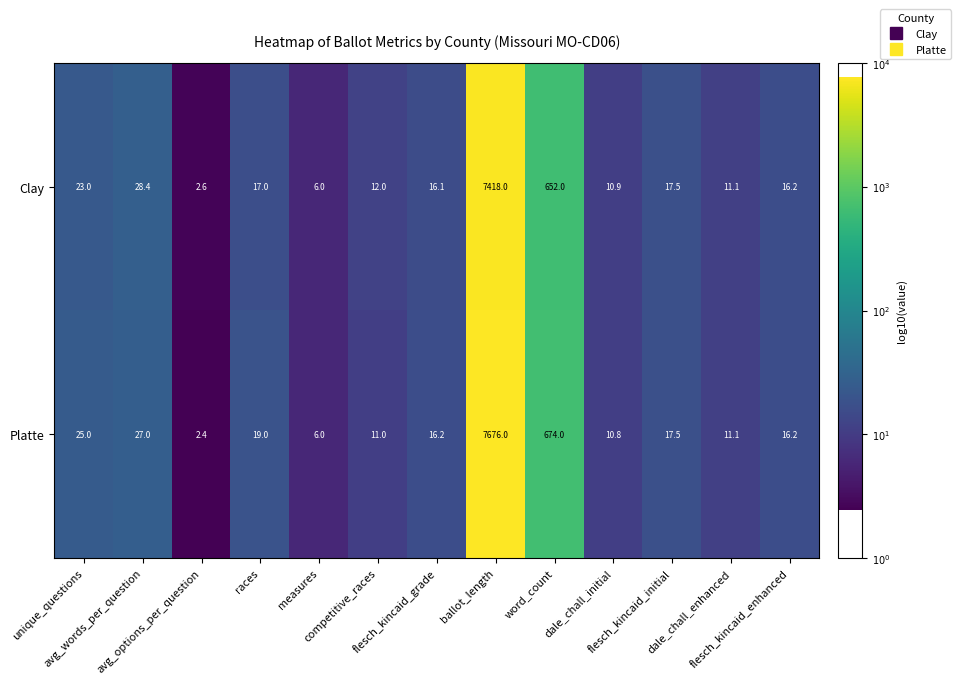

Which series has the largest total across all categories?

Platte